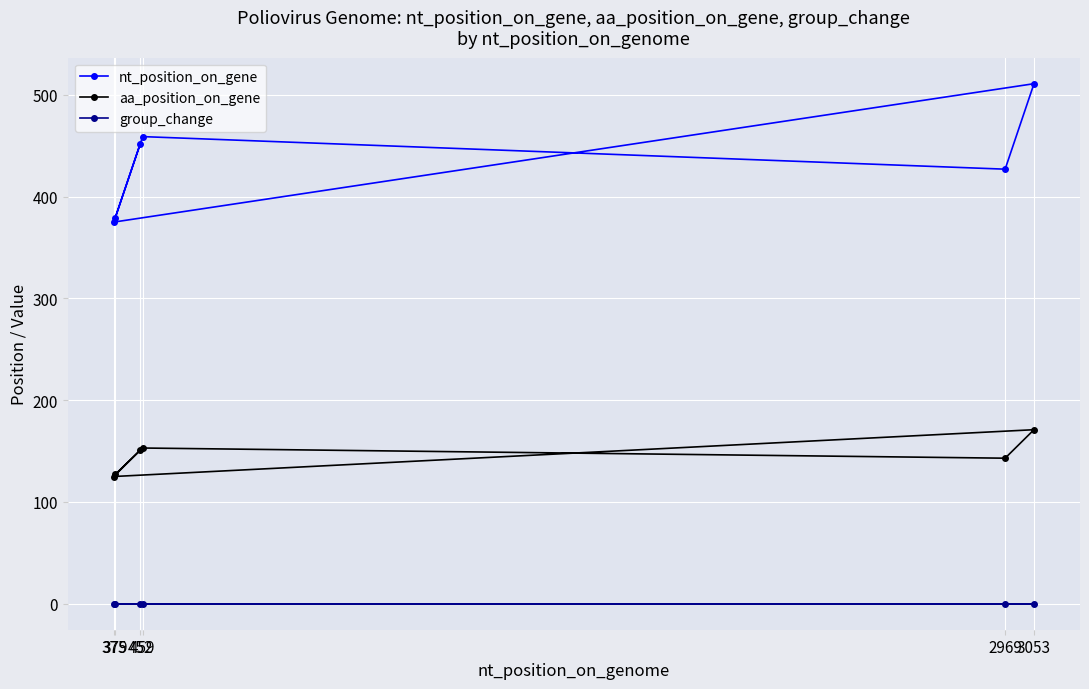

Rank the series at 452 from lowest to highest value.

group_change, aa_position_on_gene, nt_position_on_gene